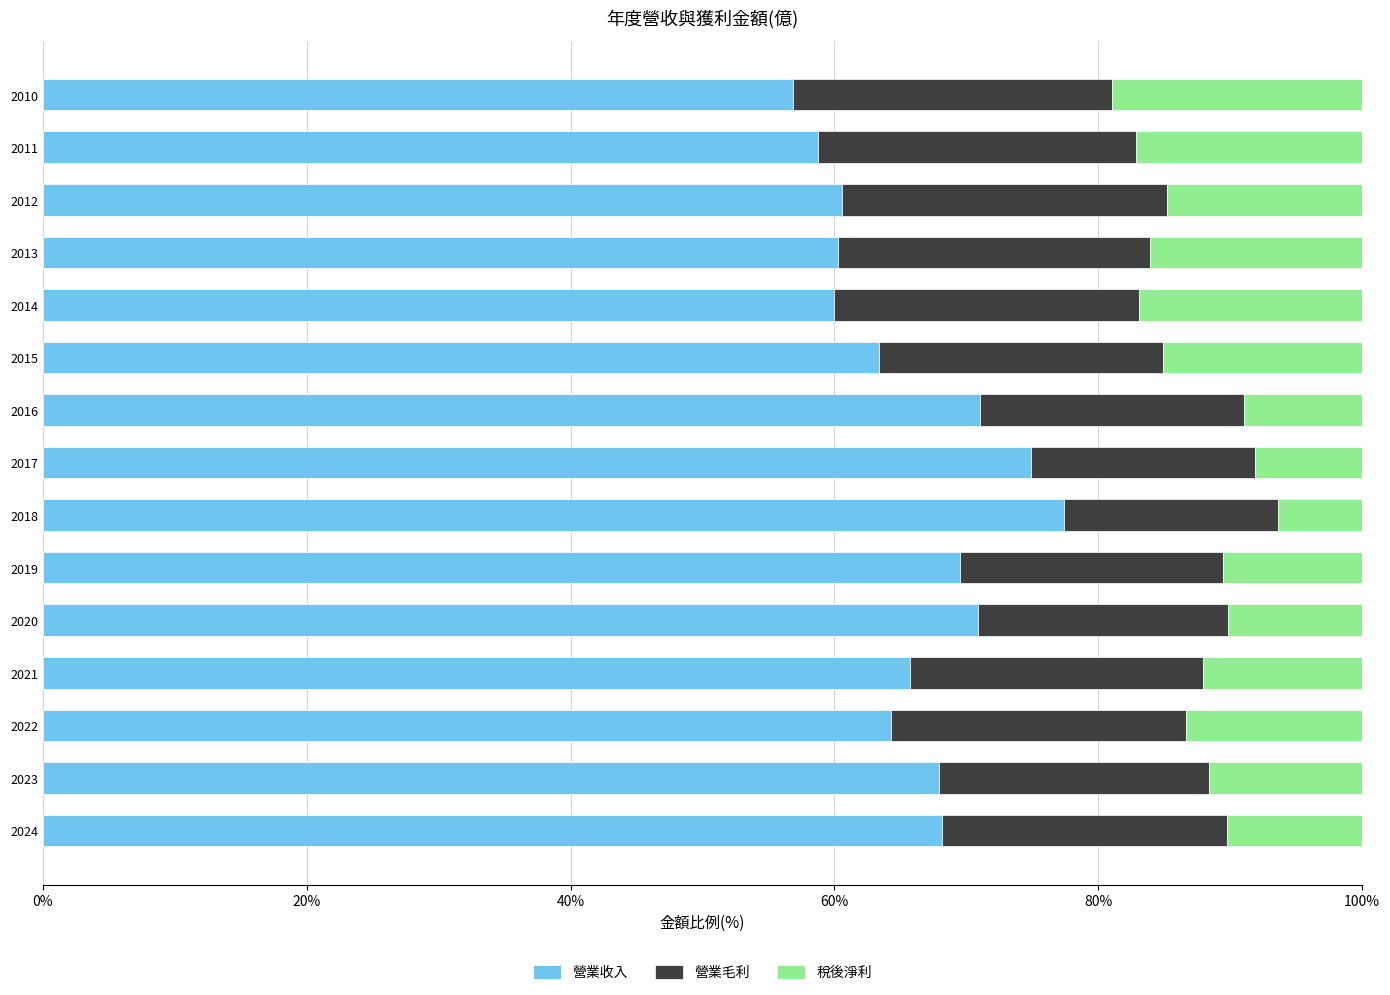

What are all the series names shown in the legend?

營業收入, 營業毛利, 稅後淨利